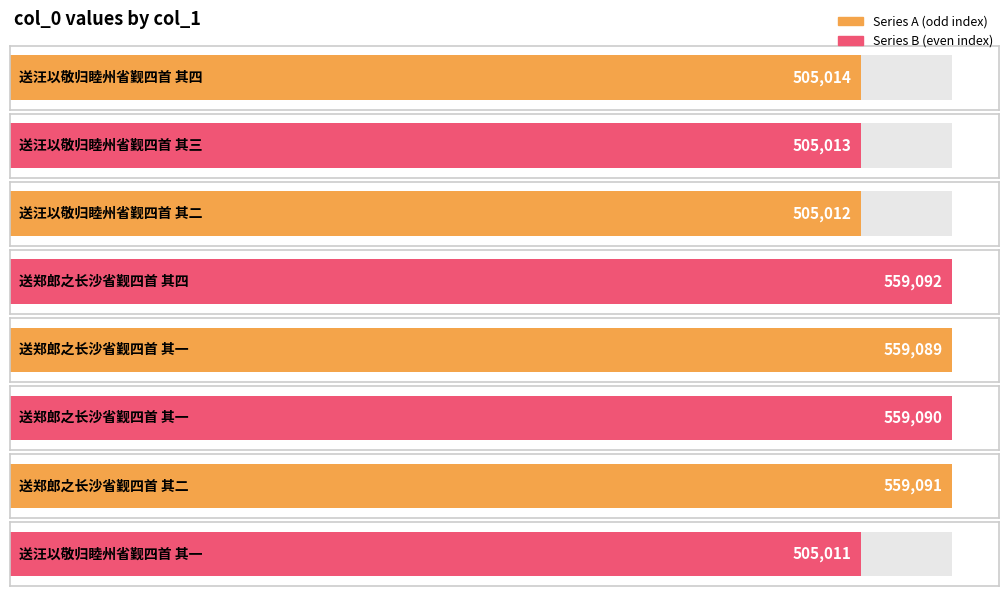

Rank the categories by value from highest to lowest.

送郑郎之长沙省觐四首 其四, 送郑郎之长沙省觐四首 其二, 送郑郎之长沙省觐四首 其一, 送郑郎之长沙省觐四首 其一, 送汪以敬归睦州省觐四首 其四, 送汪以敬归睦州省觐四首 其三, 送汪以敬归睦州省觐四首 其二, 送汪以敬归睦州省觐四首 其一